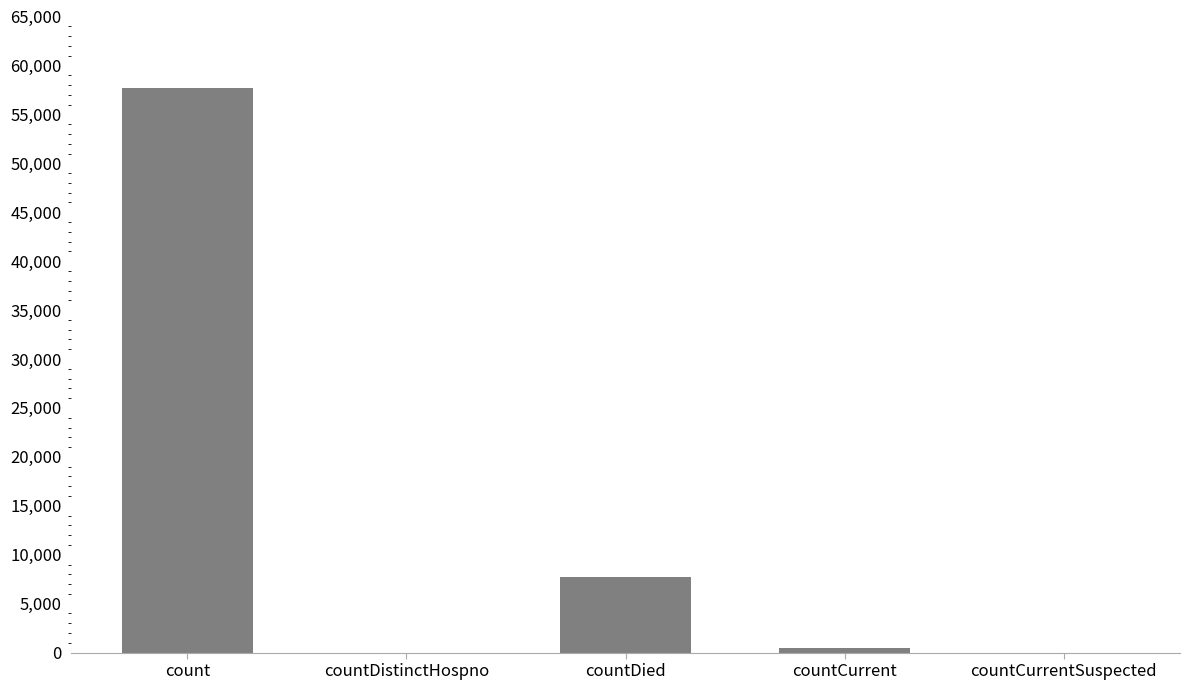

Reading right to left, list all the values displayed in this chart.

0	485	7764	0	57673